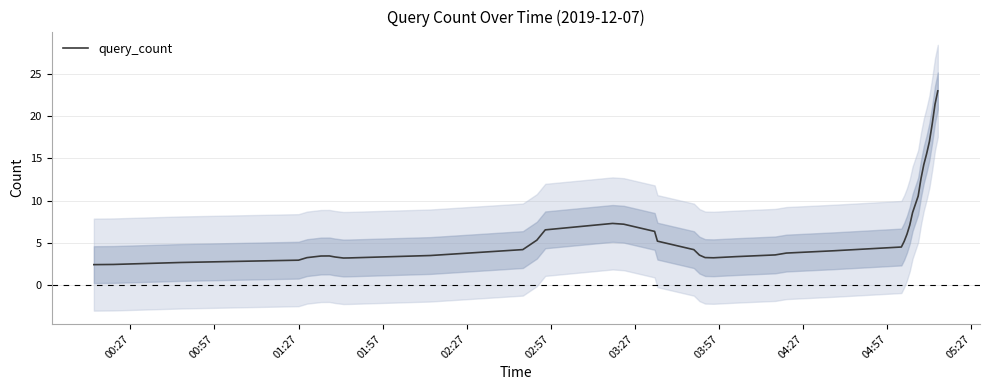

What is the average value?

6.8